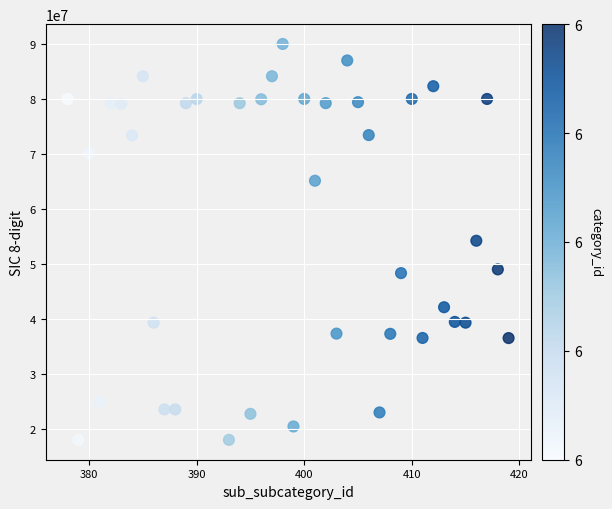

What is the range of X values (max minus min)?

41